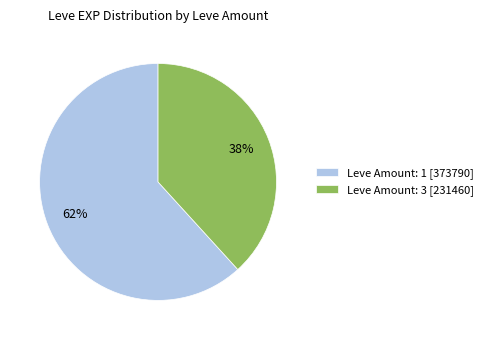

Between Leve Amount: 3 [231460] and Leve Amount: 1 [373790], which is larger?

Leve Amount: 1 [373790]